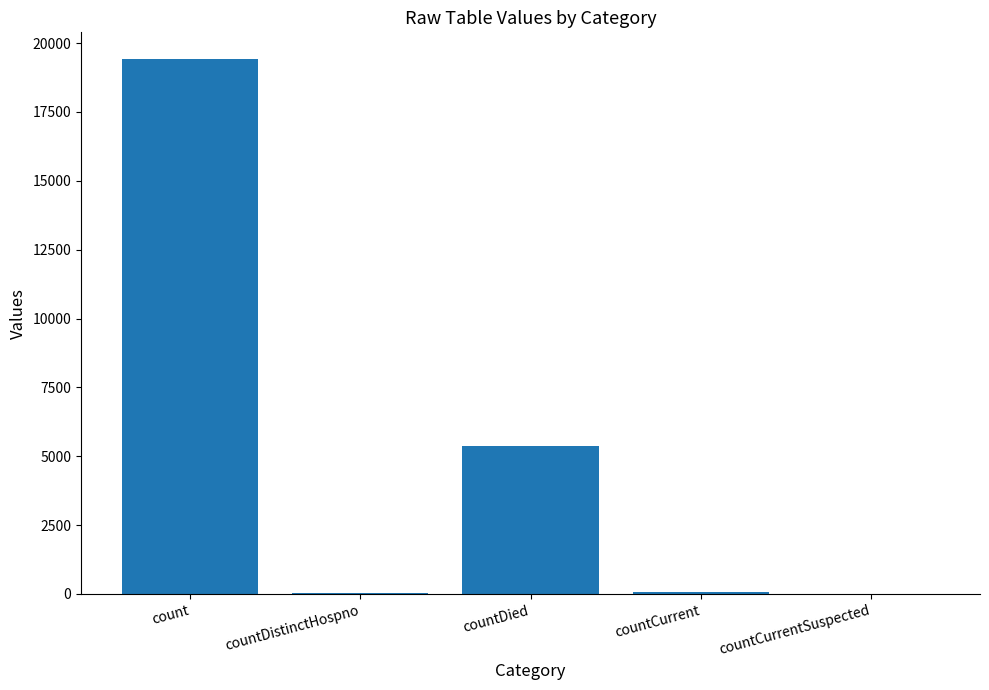

Count the number of categories in the chart.

5